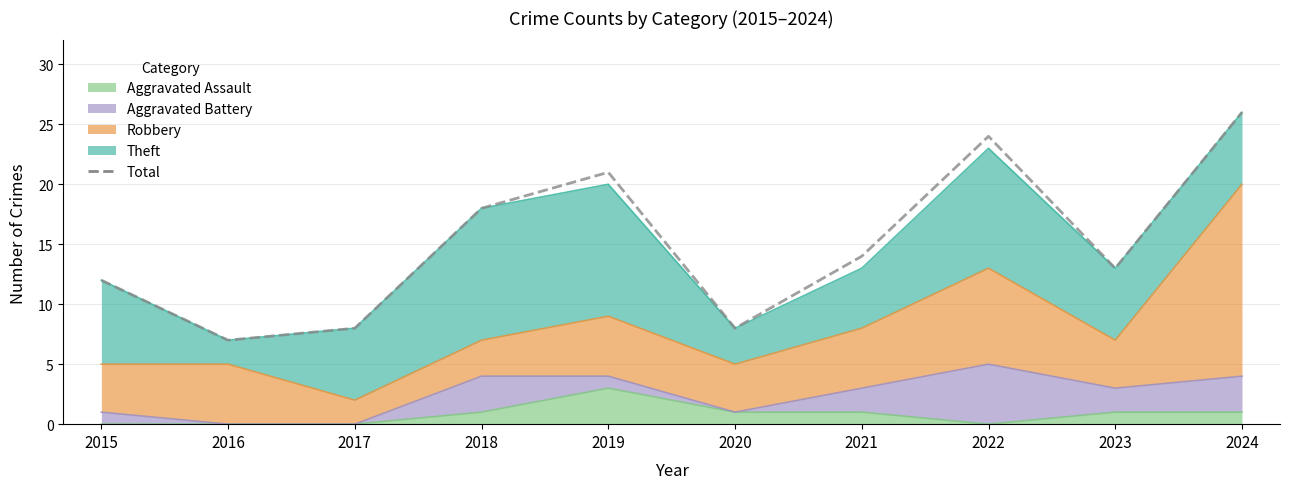

What is the greatest value displayed?

26